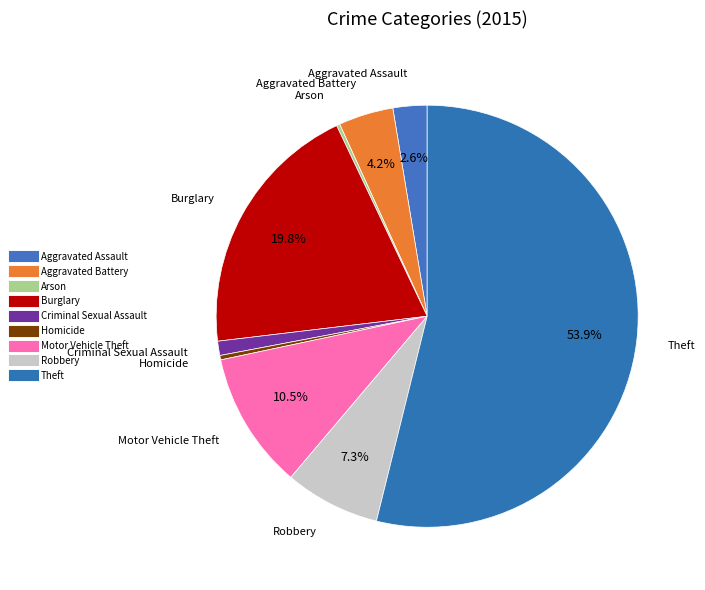

The Aggravated Battery slice represents 1% of the pie. True or false?

False